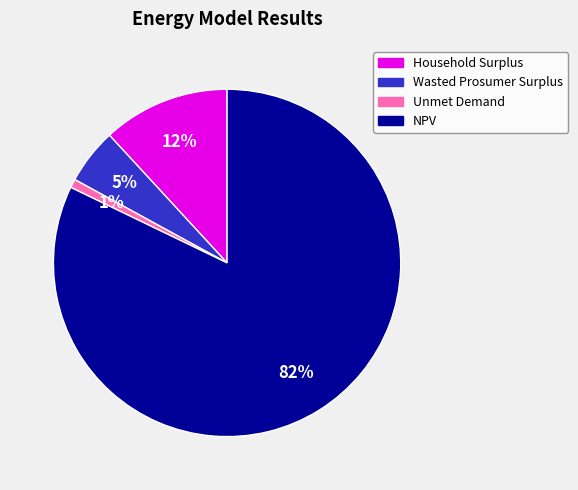

Rank the categories by value from highest to lowest.

NPV, Household Surplus, Wasted Prosumer Surplus, Unmet Demand